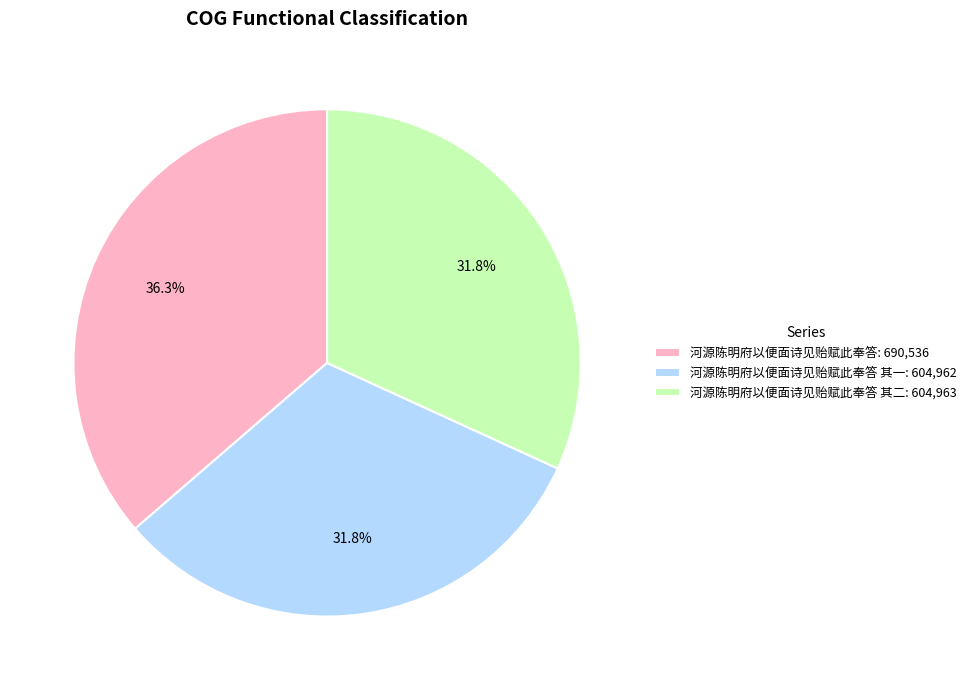

Which category has the biggest portion of the pie?

河源陈明府以便面诗见贻赋此奉答: 690,536